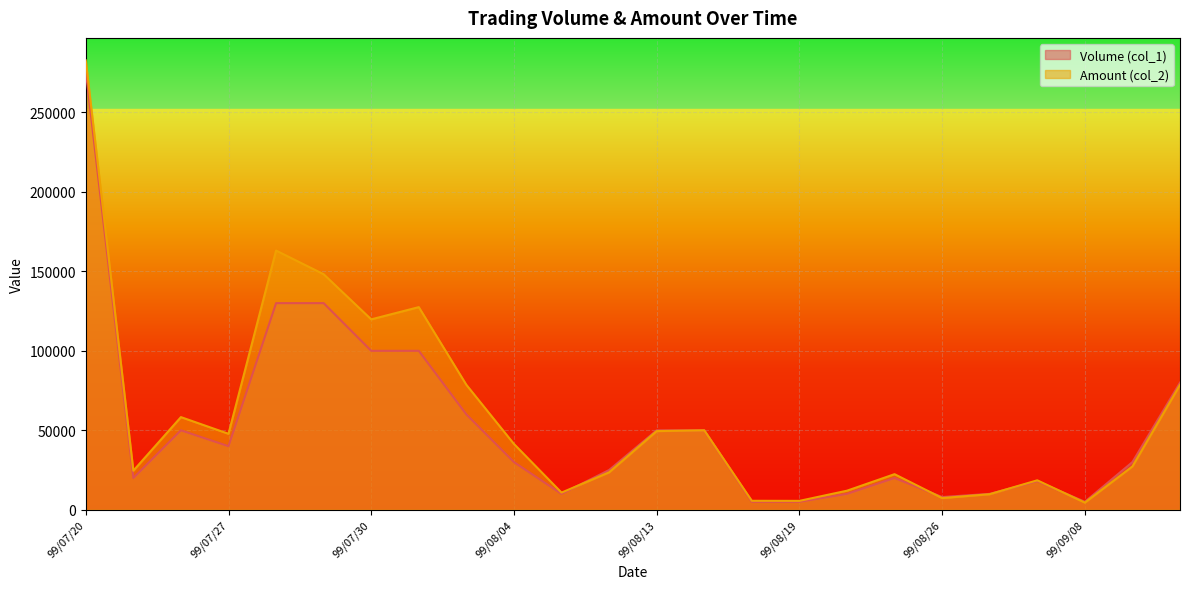

Which series has the largest total across all categories?

Amount (col_2)